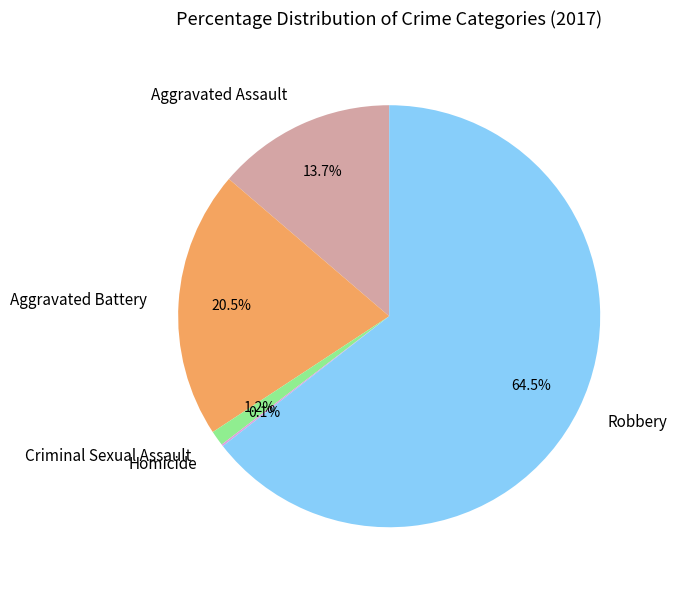

Does any single category account for the majority?

Yes